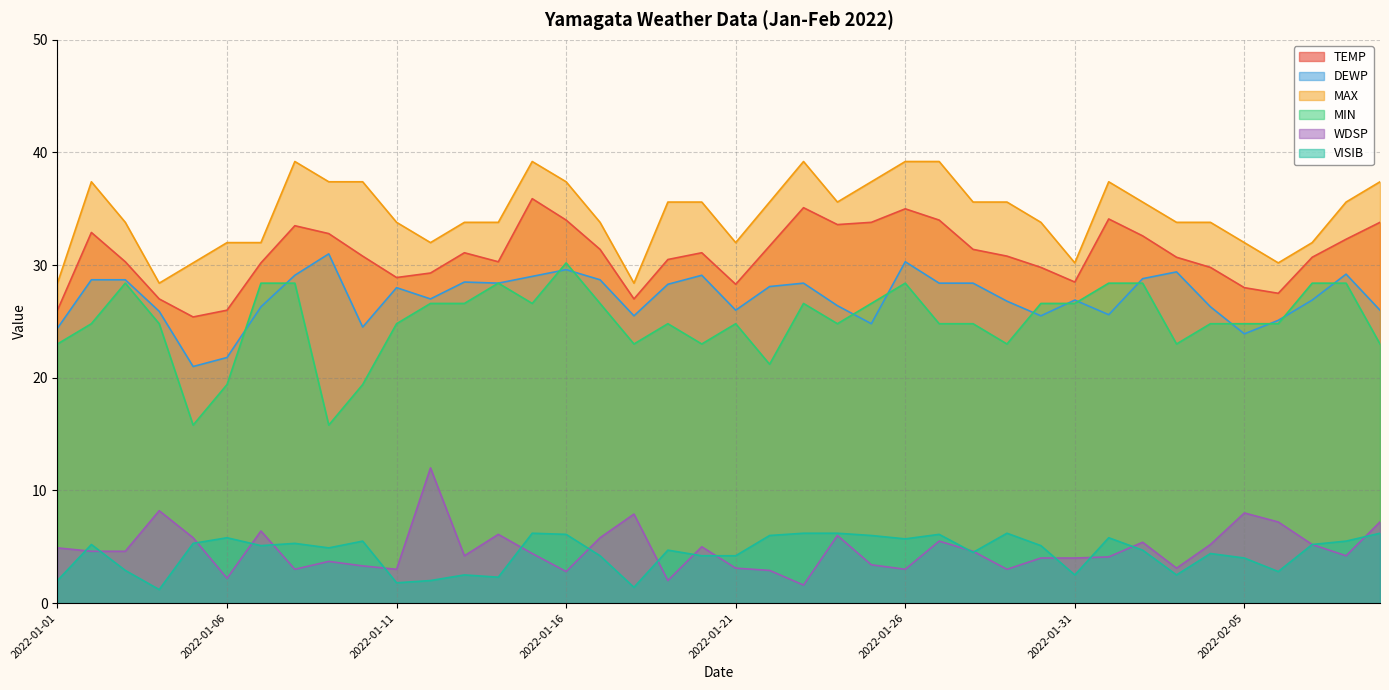

At which category is the sum across all series the highest?

2022-01-26